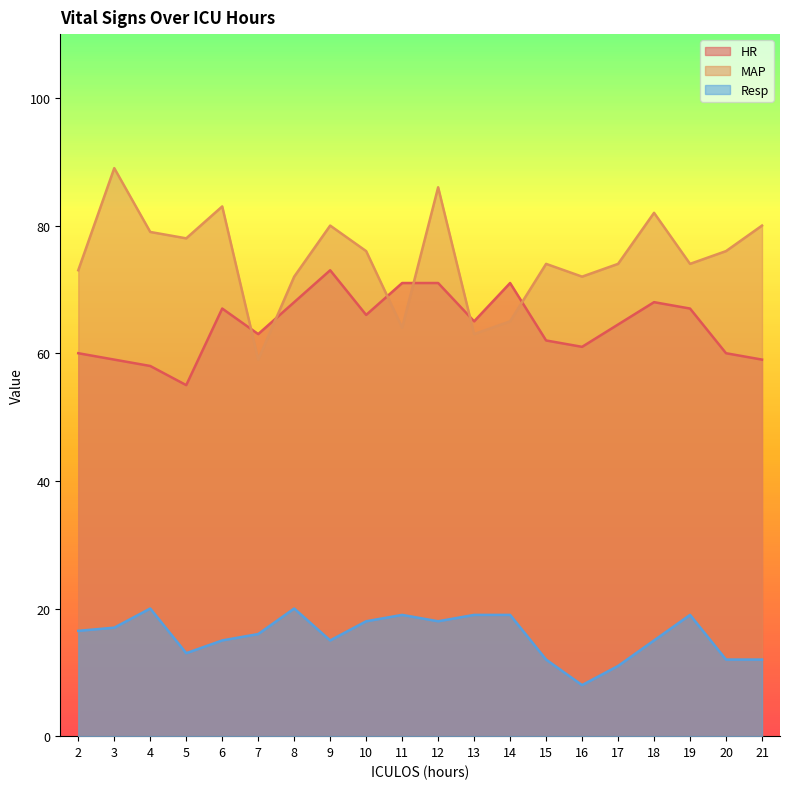

What is the spread (max minus min) of values at 21?

68.0